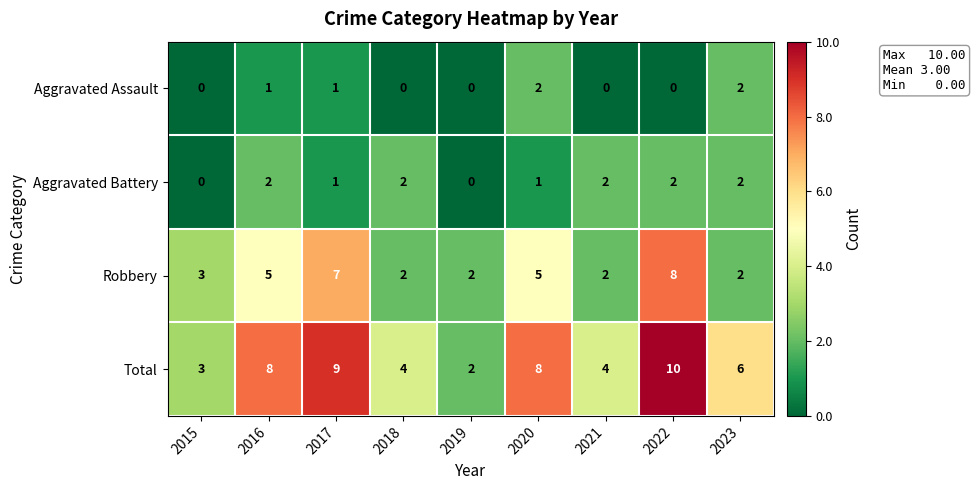

What is the total value across all series at 2021?

8